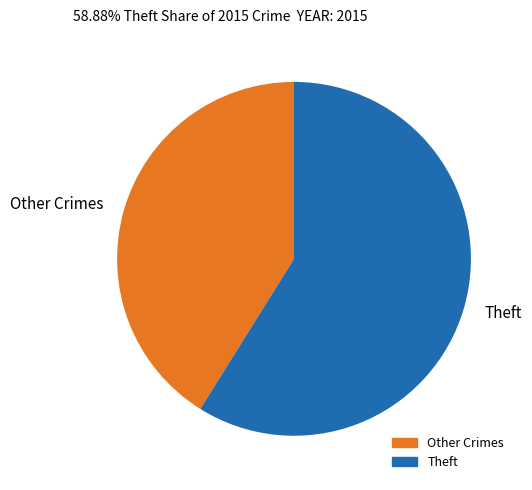

Is there a majority slice in this chart?

Yes